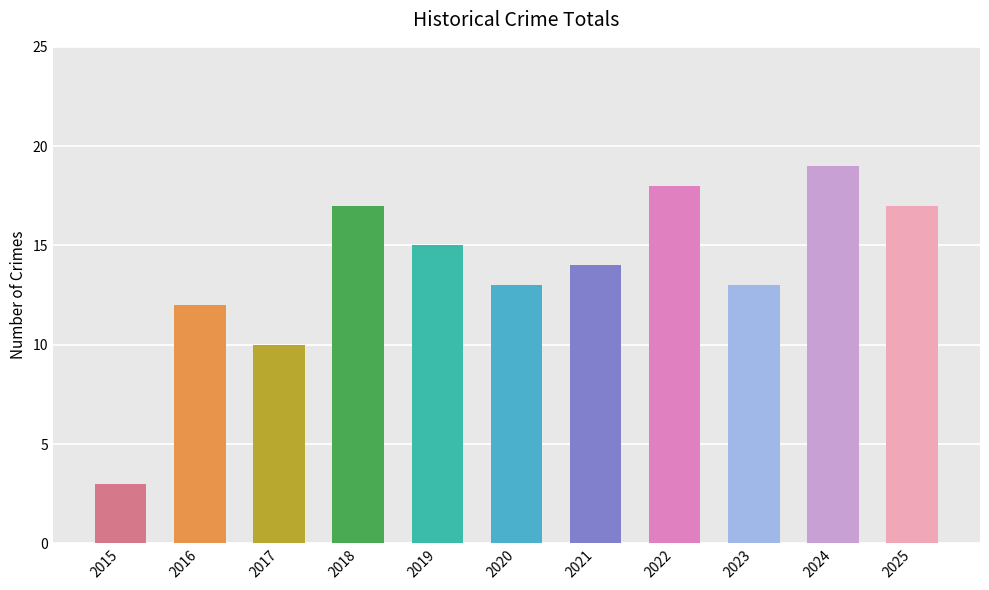

How many bars are there in total?

11